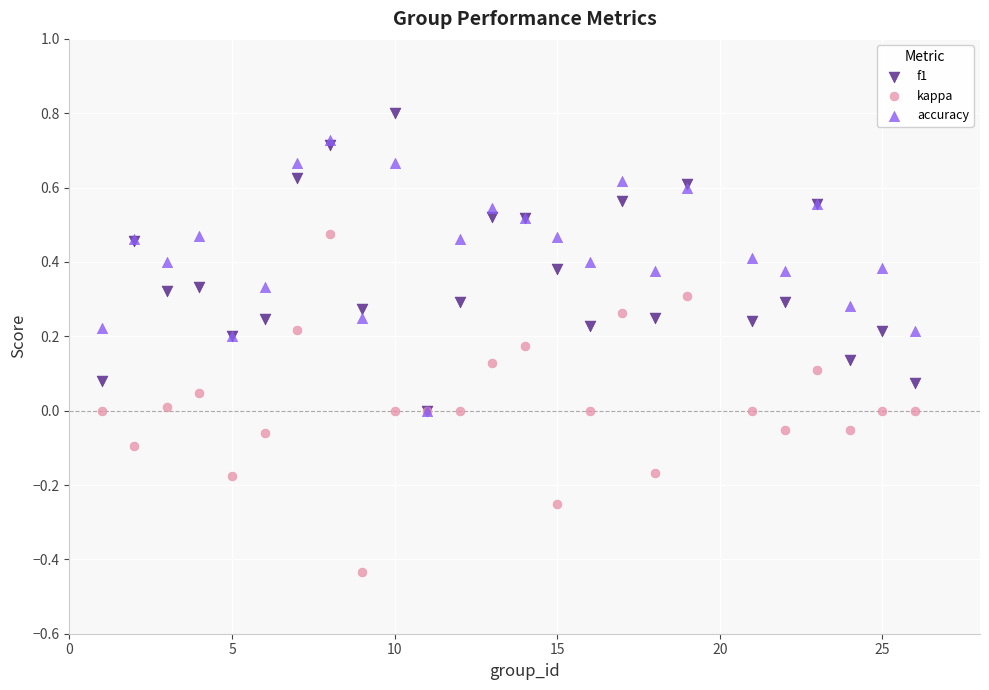

Which series reaches the maximum Y coordinate?

f1